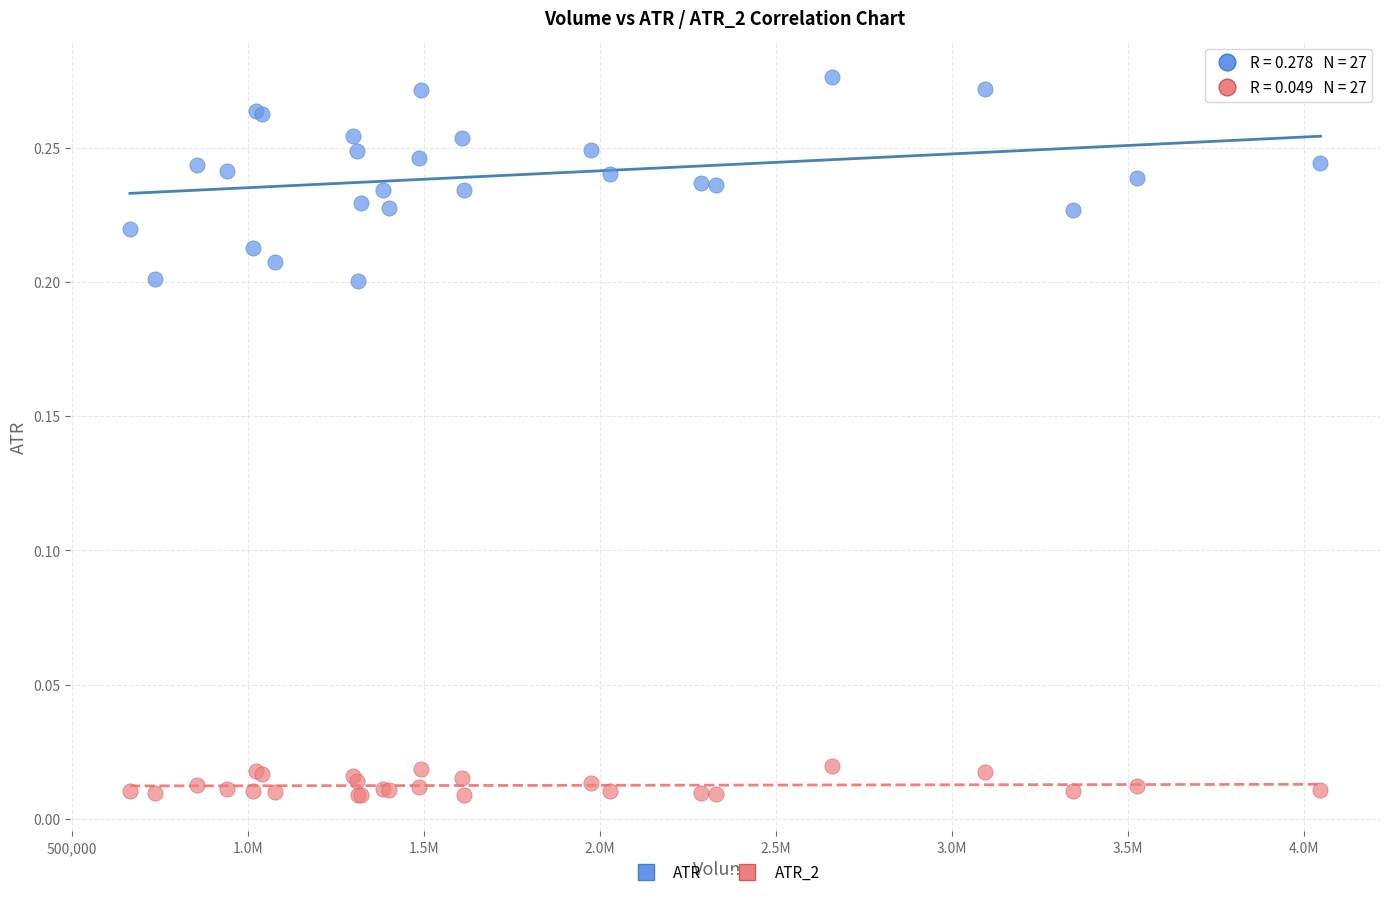

What is the X range (max minus min) for the scatter plot?

3380600.0